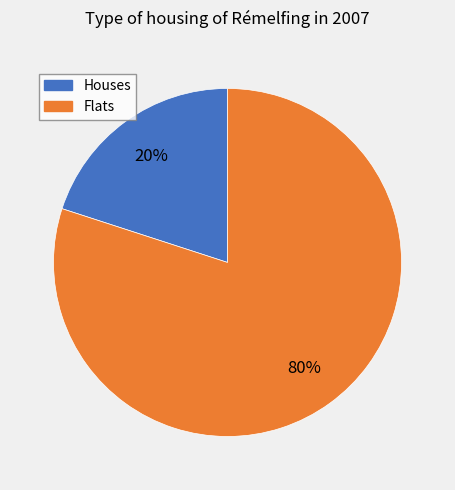

Does any single category account for the majority?

Yes